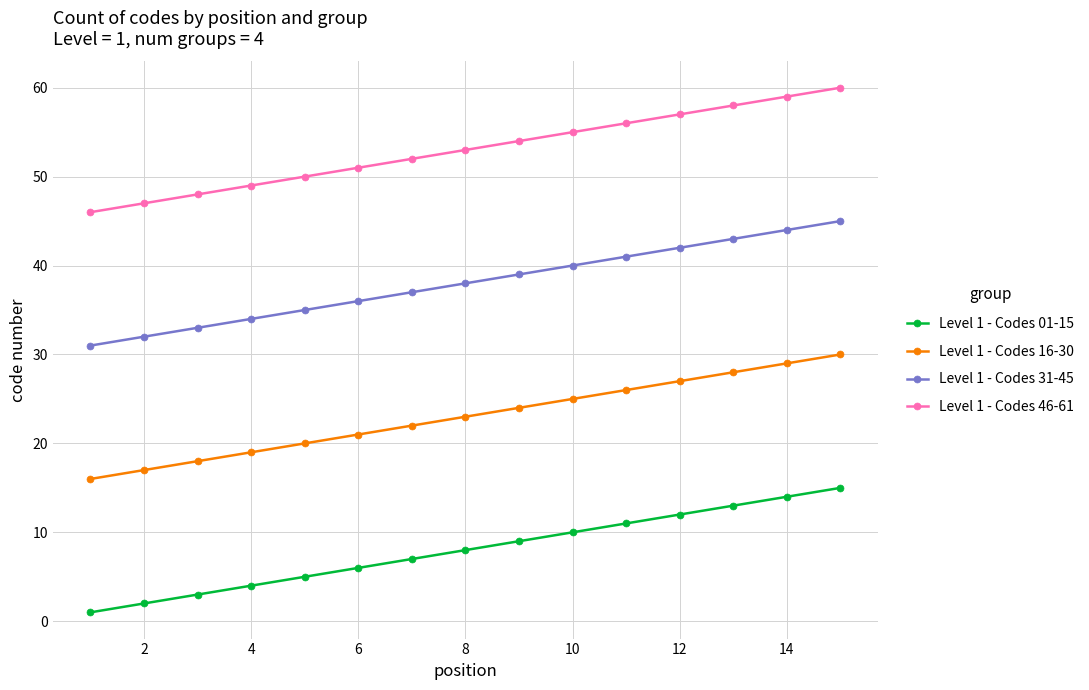

True or false: Level 1 - Codes 46-61 and Level 1 - Codes 31-45 cross at least once.

False